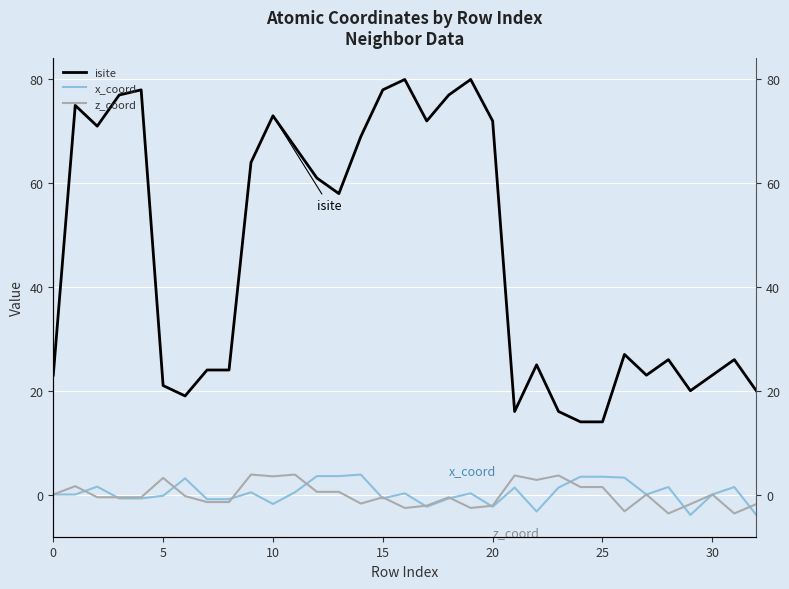

In isite, how many points are lower than both neighbors (excluding endpoints)?

7